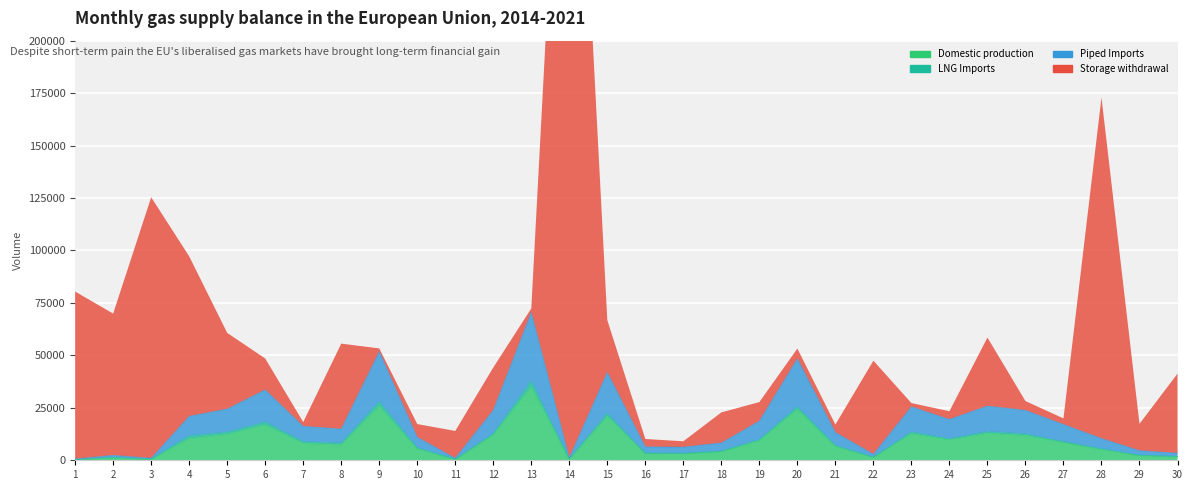

How many interior local peaks does the Piped Imports series have?

8